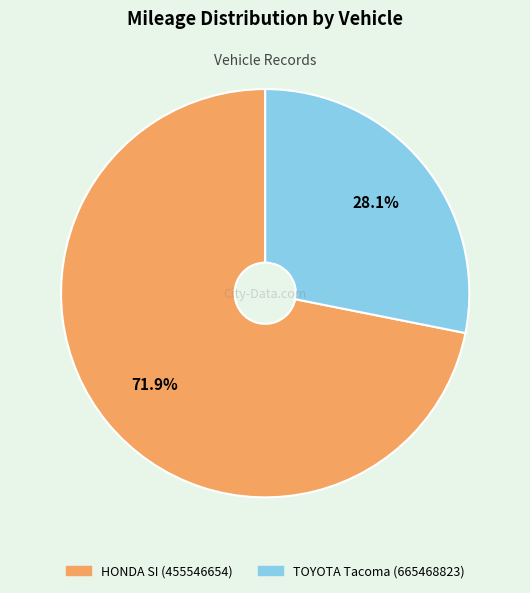

Between HONDA SI (455546654) and TOYOTA Tacoma (665468823), which is larger?

HONDA SI (455546654)